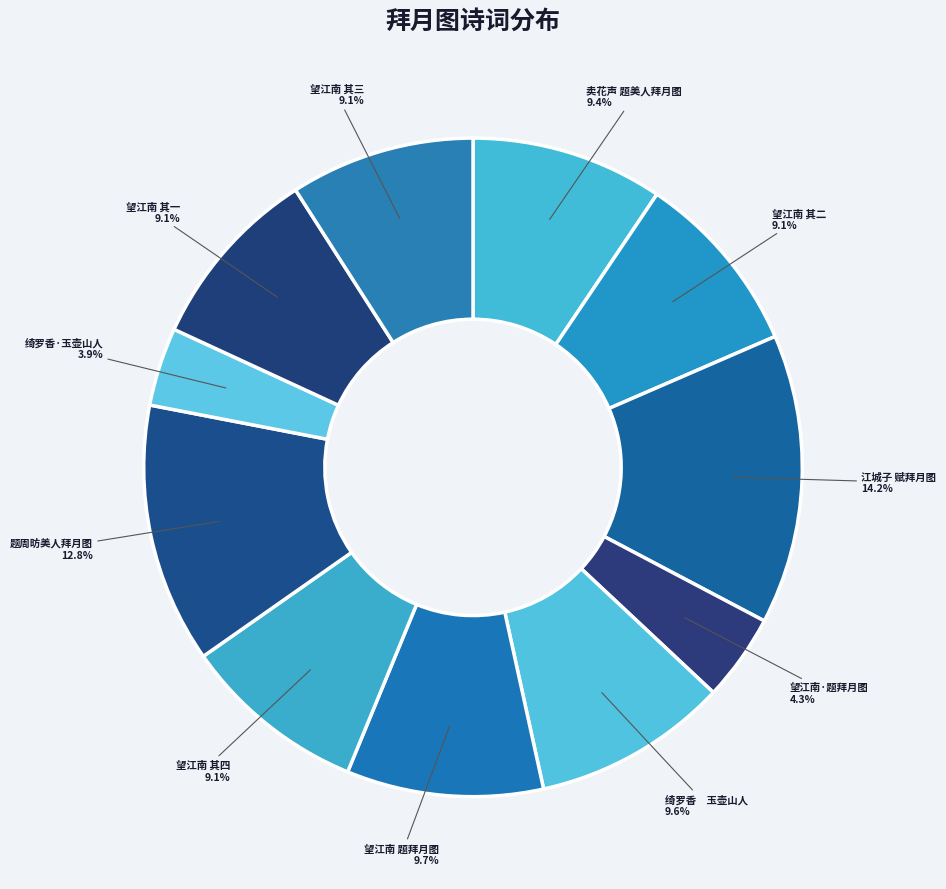

Which has a higher value, 望江南 其四 or 绮罗香·玉壶山人?

望江南 其四